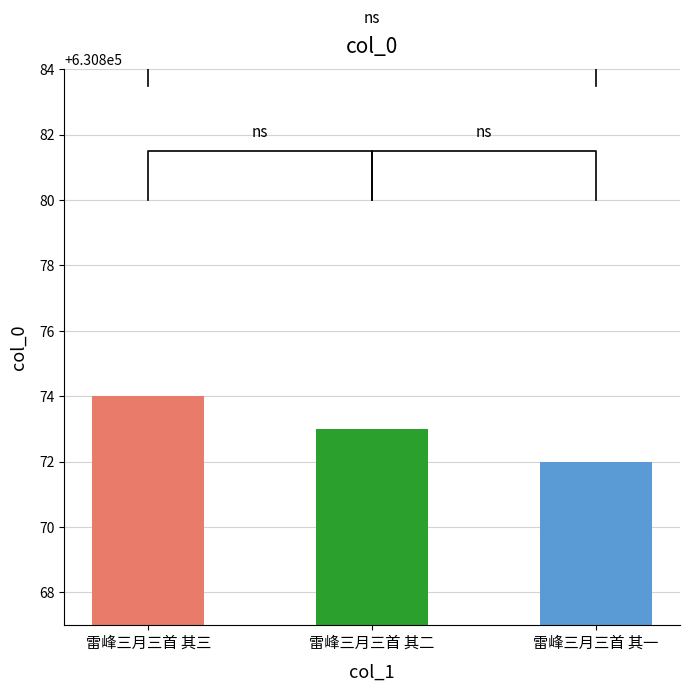

How many distinct data groups are displayed?

1